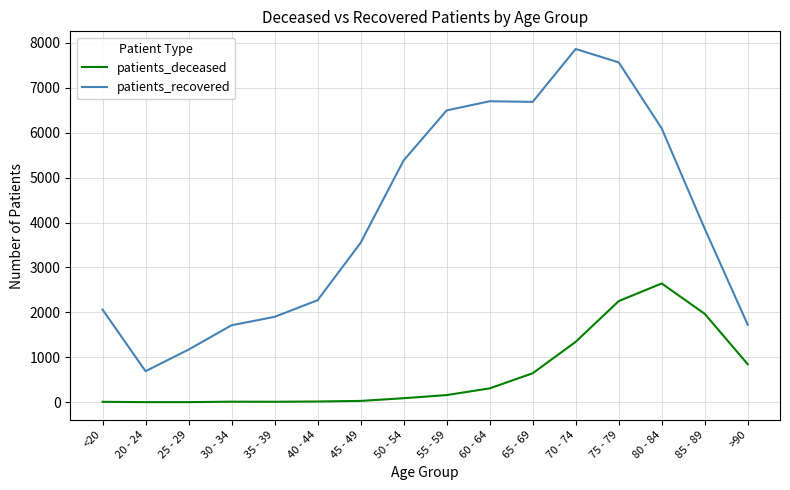

At which label is patients_recovered closest to 4277?

85 - 89